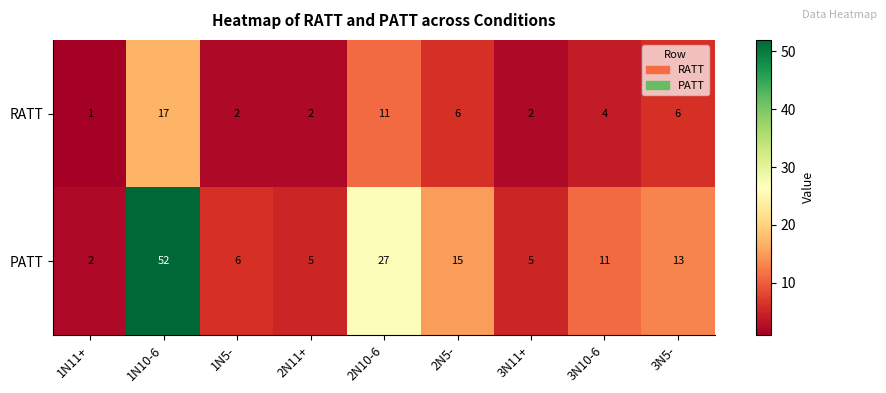

What is the smallest value displayed?

1